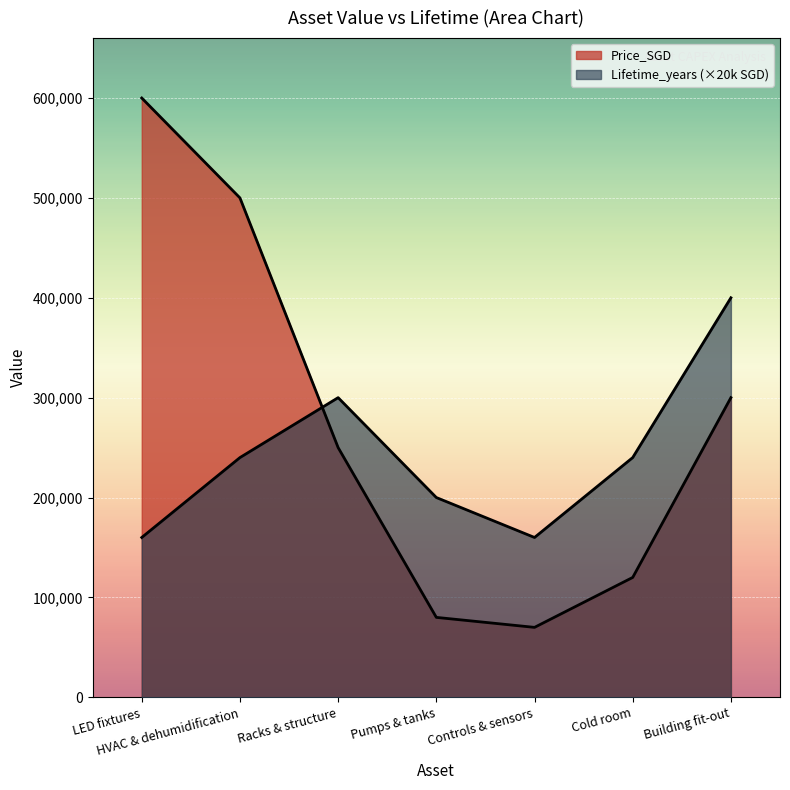

At which label is Lifetime_years closest to 280000?

Racks & structure